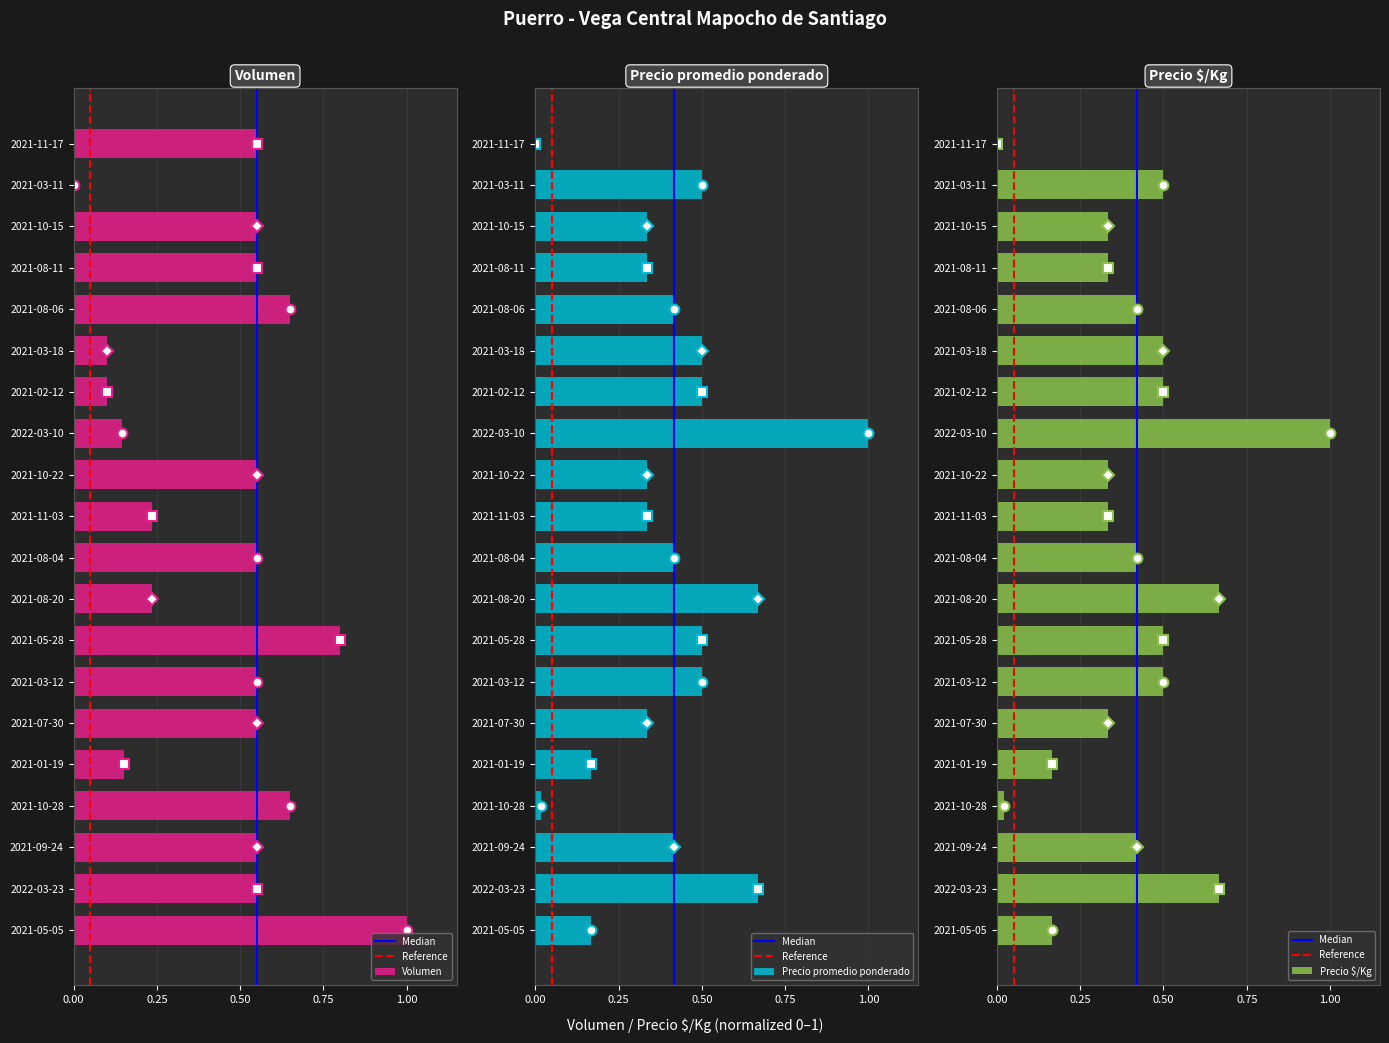

At which category is the sum across all series the highest?

2022-03-10